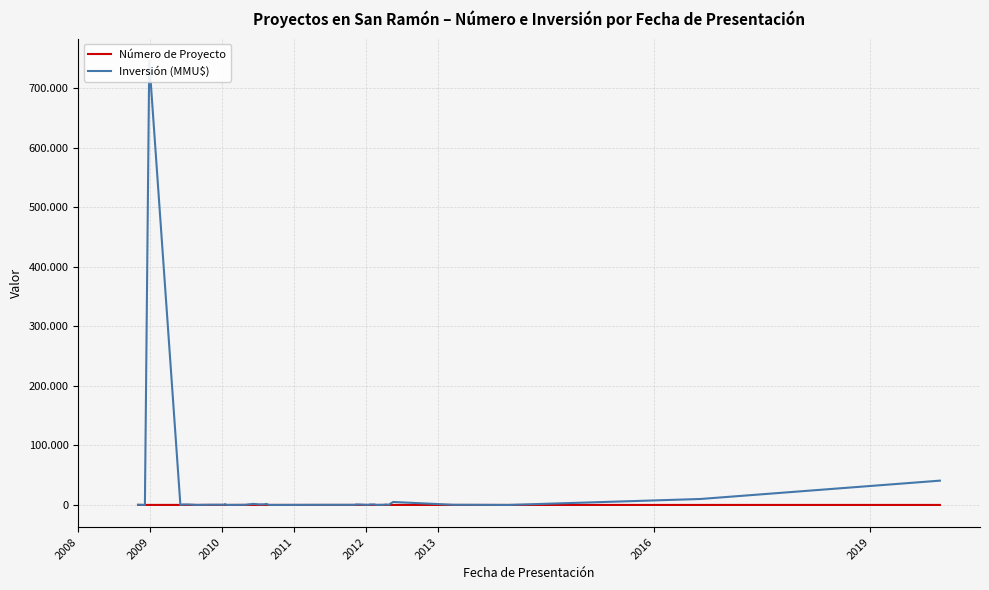

At which label does Número de Proyecto first exceed 21?

2008